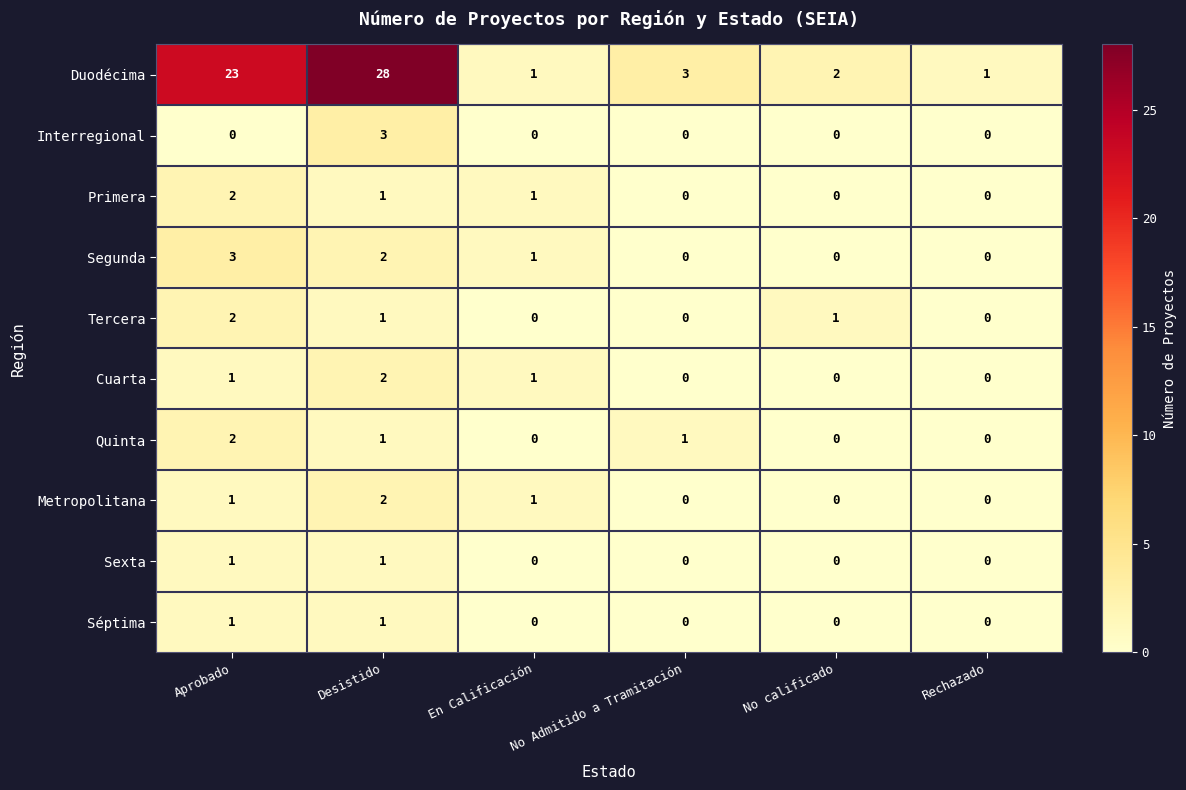

What is the total value across all series at No calificado?

3